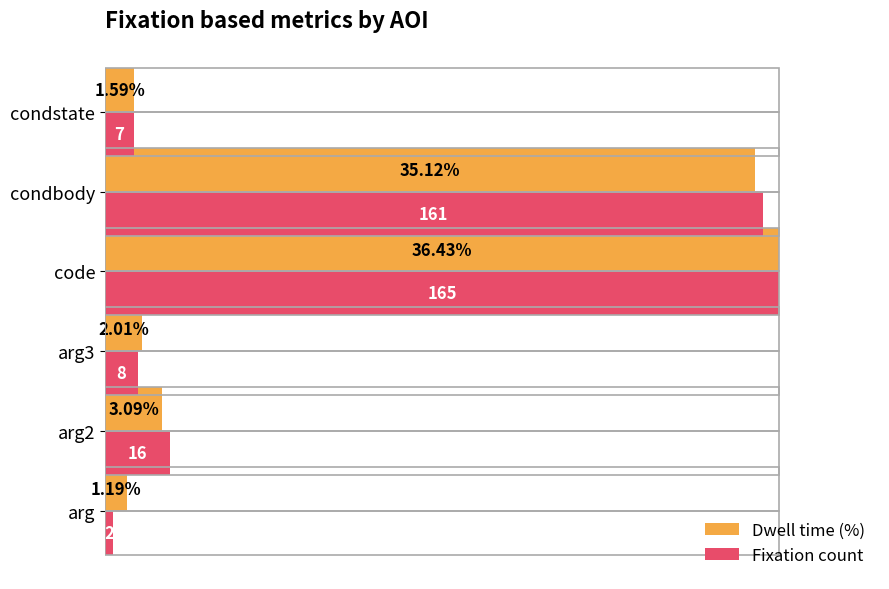

What are all the series names shown in the legend?

Dwell time (%), Fixation count